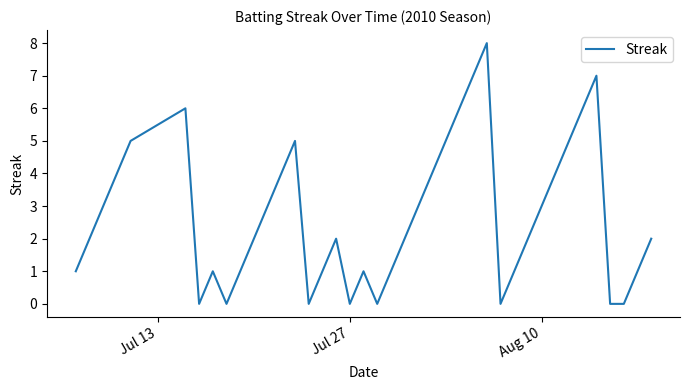

What is the difference between the maximum and minimum values?

8